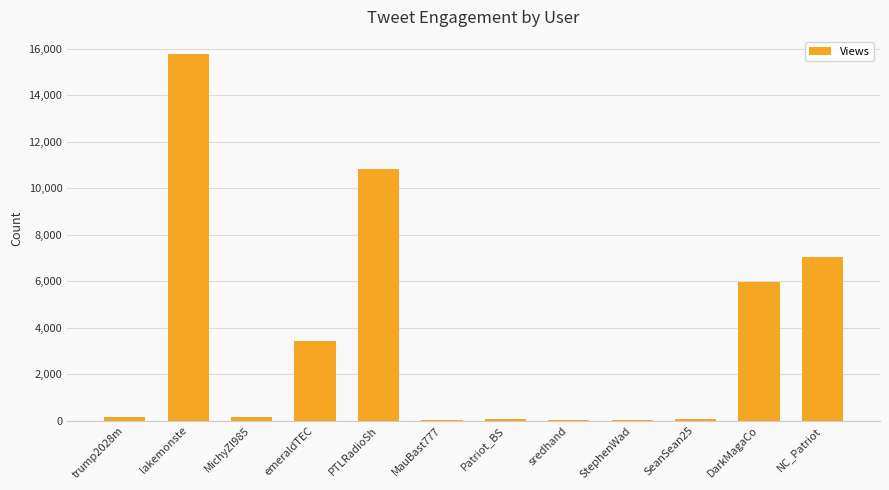

What is the sum of all values?

43498